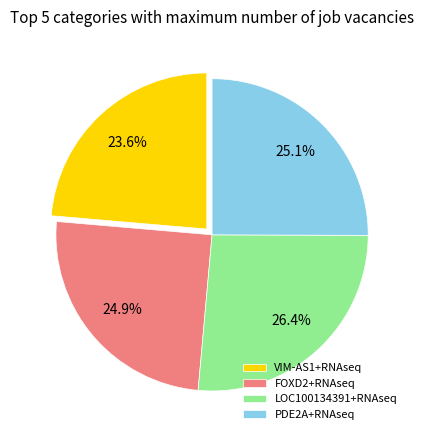

Which category has the biggest portion of the pie?

LOC100134391+RNAseq